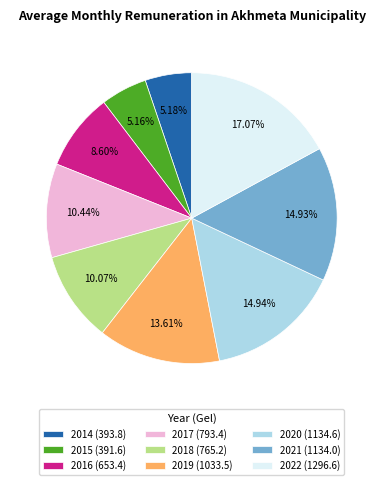

How many segments does this pie chart have?

9